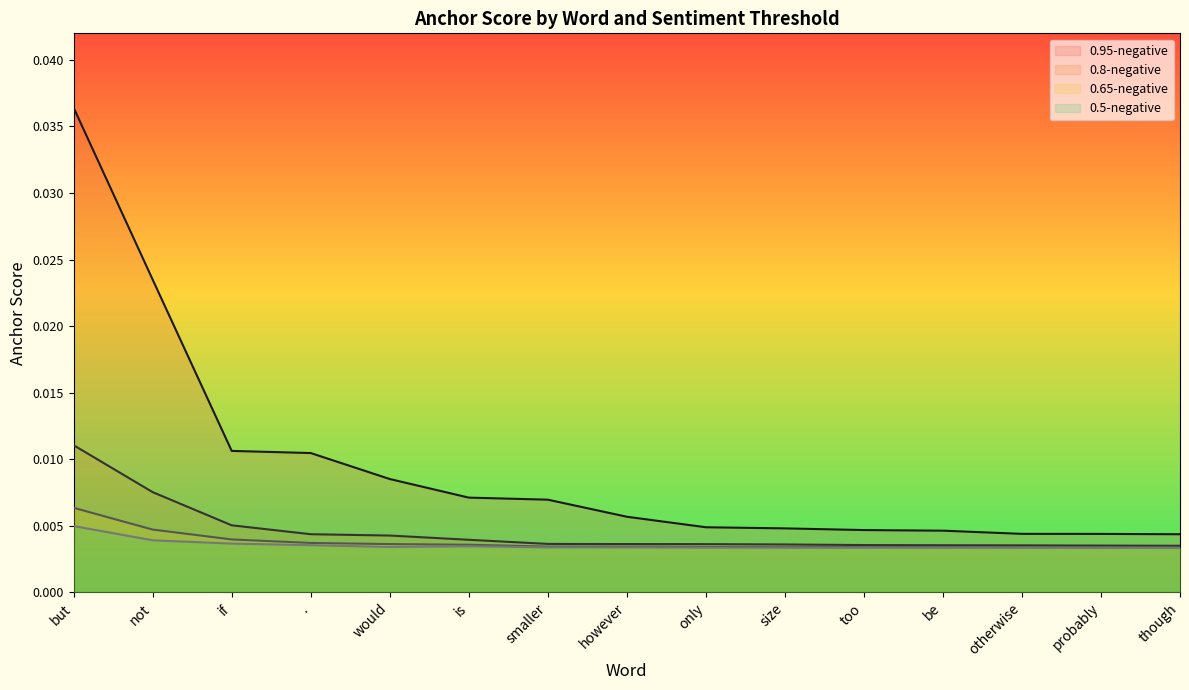

What are all the series names shown in the legend?

0.95-negative, 0.8-negative, 0.65-negative, 0.5-negative